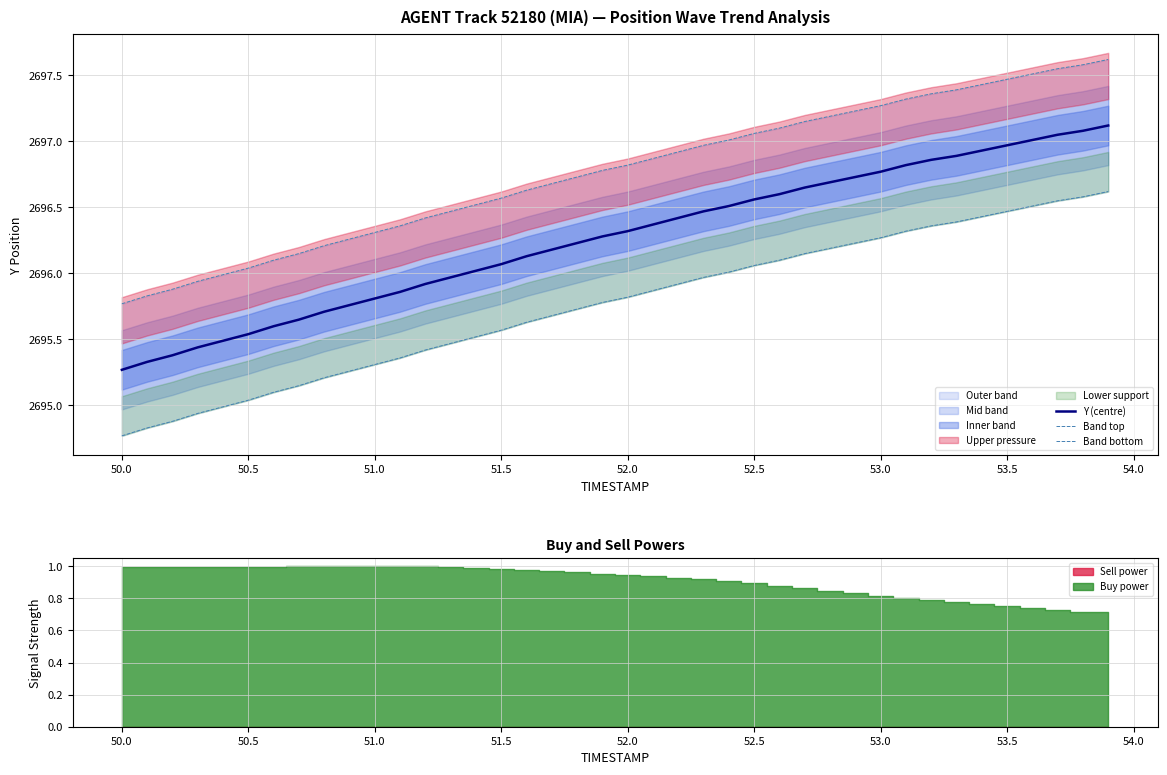

What is the difference between the second highest and minimum values in the Y (centre) series?

1.8